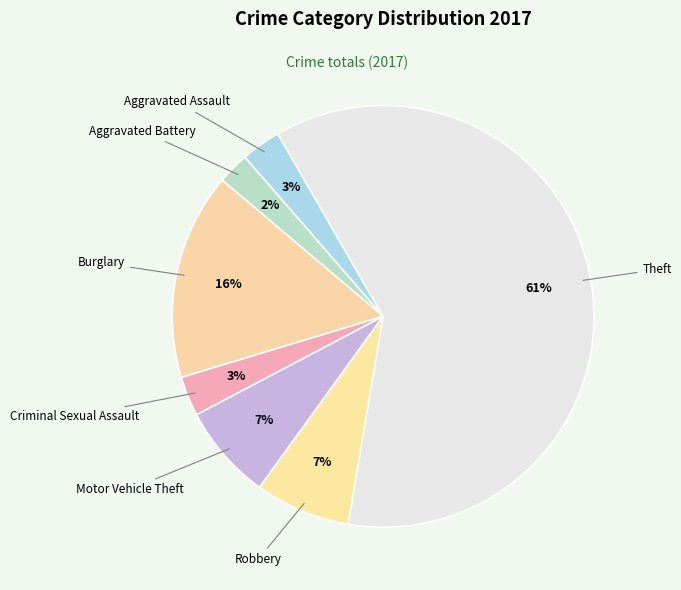

Is there a majority slice in this chart?

Yes